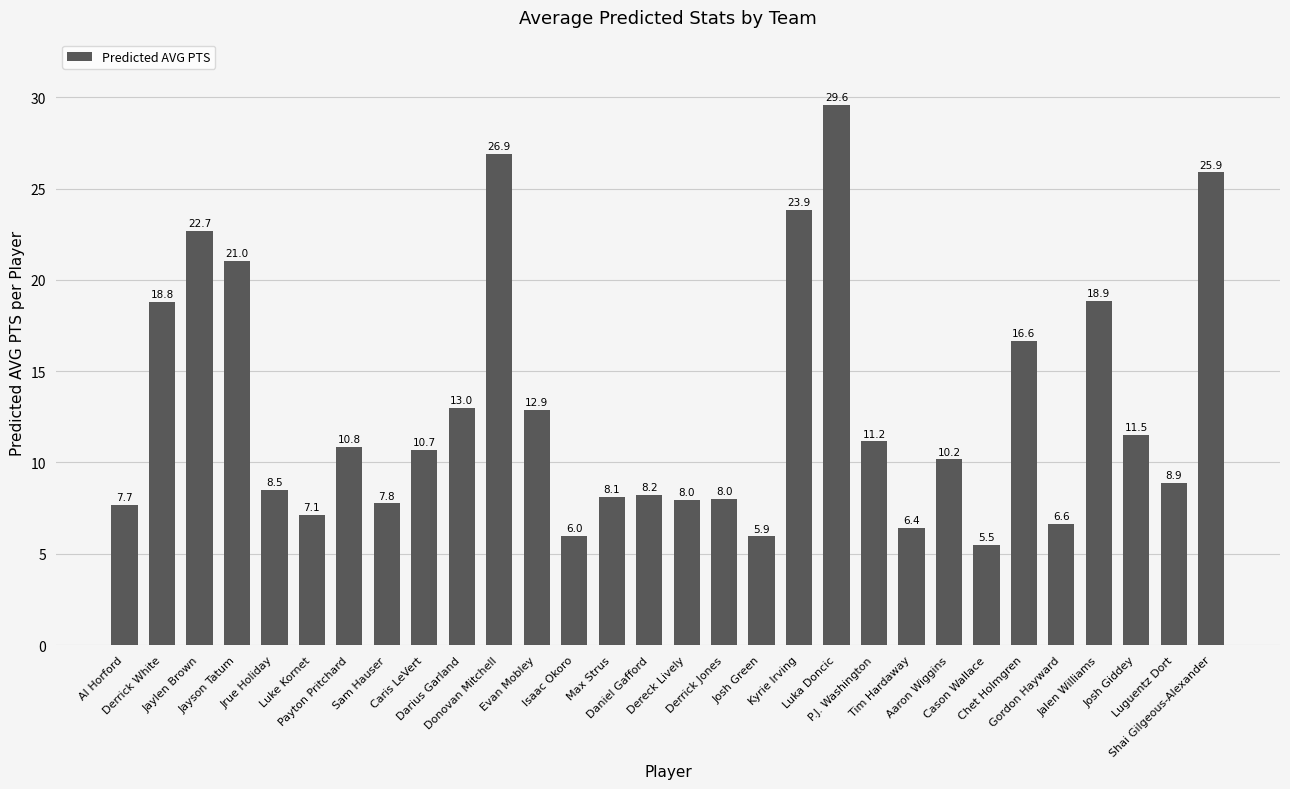

Are the bars grouped side by side (vs. stacked)?

No